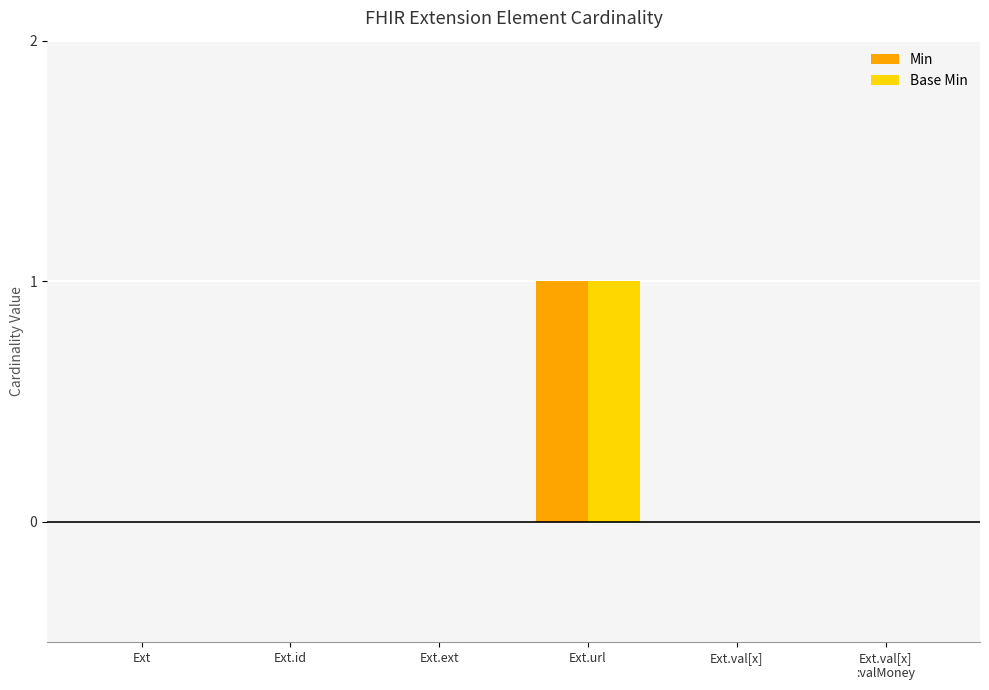

Is it true that Base Min equals 1 at Ext.ext?

False